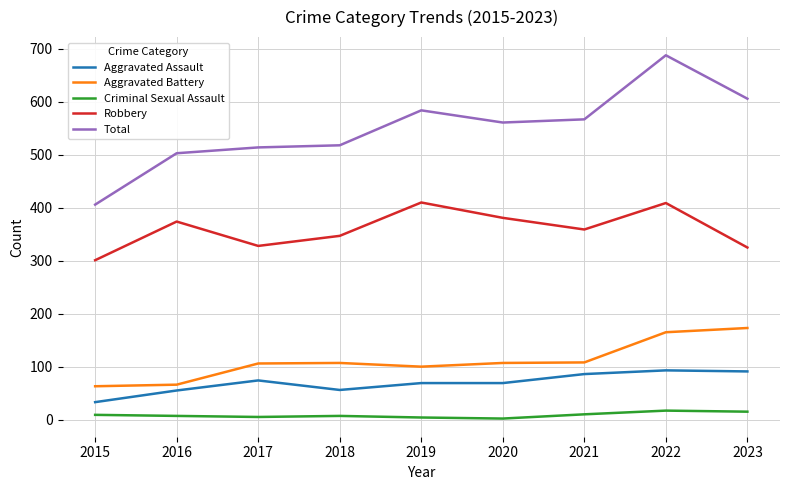

How many distinct data groups are displayed?

5